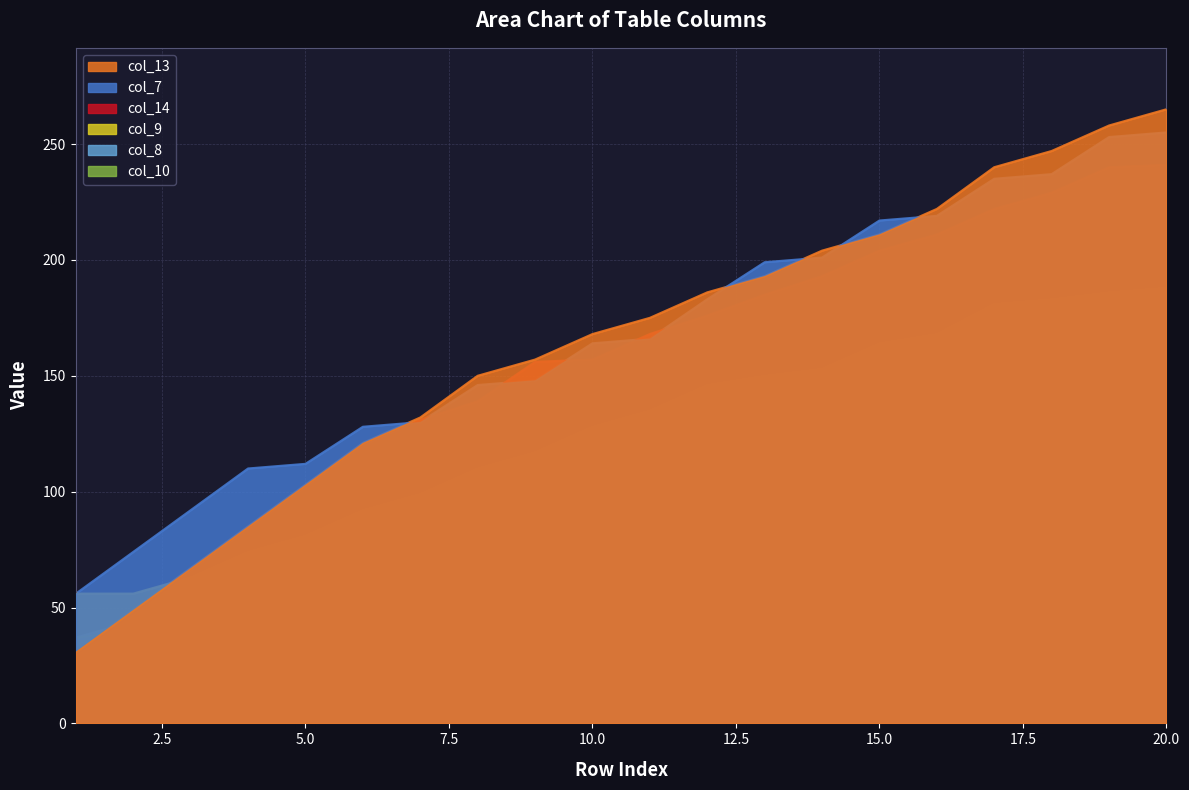

What is the lowest value of the col_8 series?

37